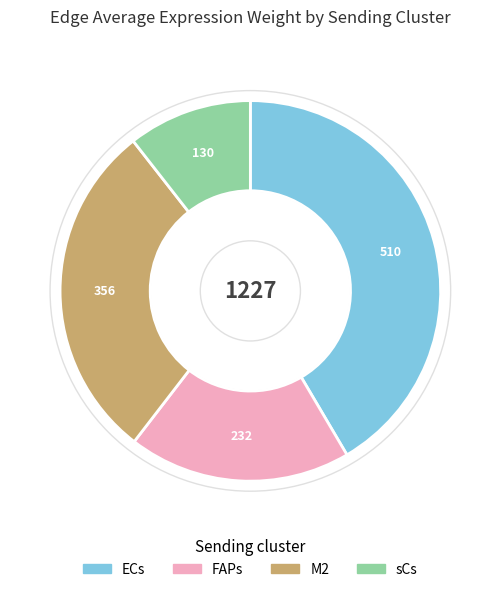

How many slices are in this pie chart?

4